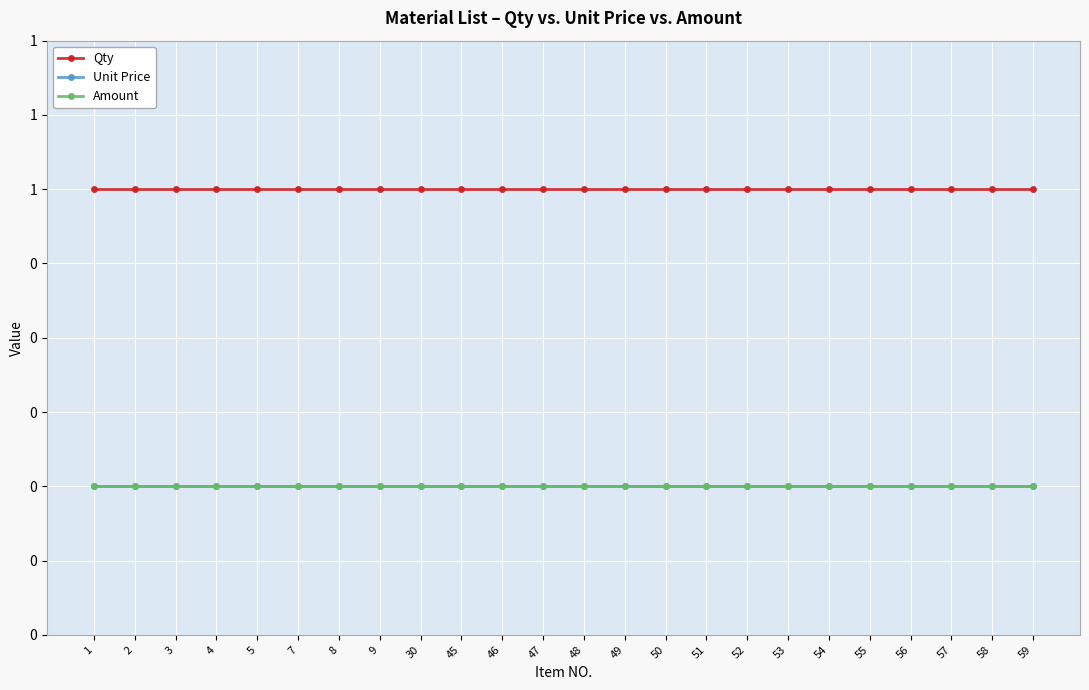

Between 48 and 58, which series saw the biggest shift?

Qty